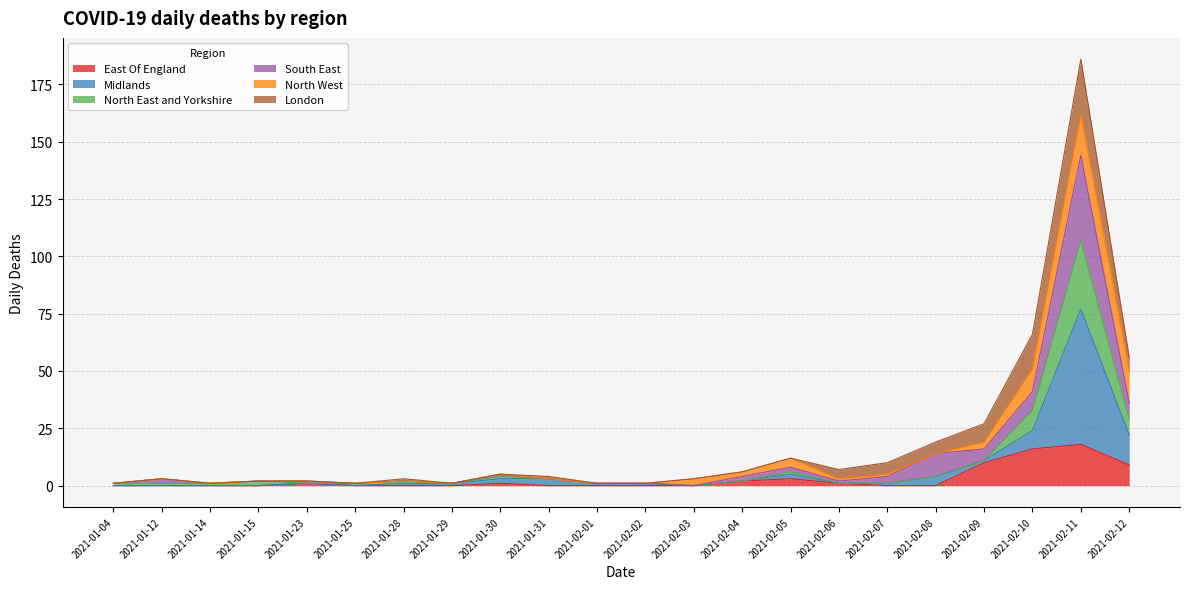

At which category is the sum across all series the highest?

2021-02-11